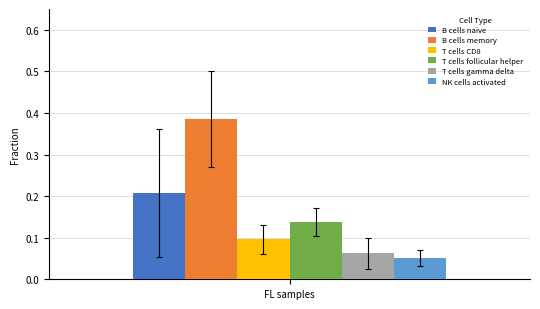

List the labels in order of NK cells activated value, largest first.

FL samples